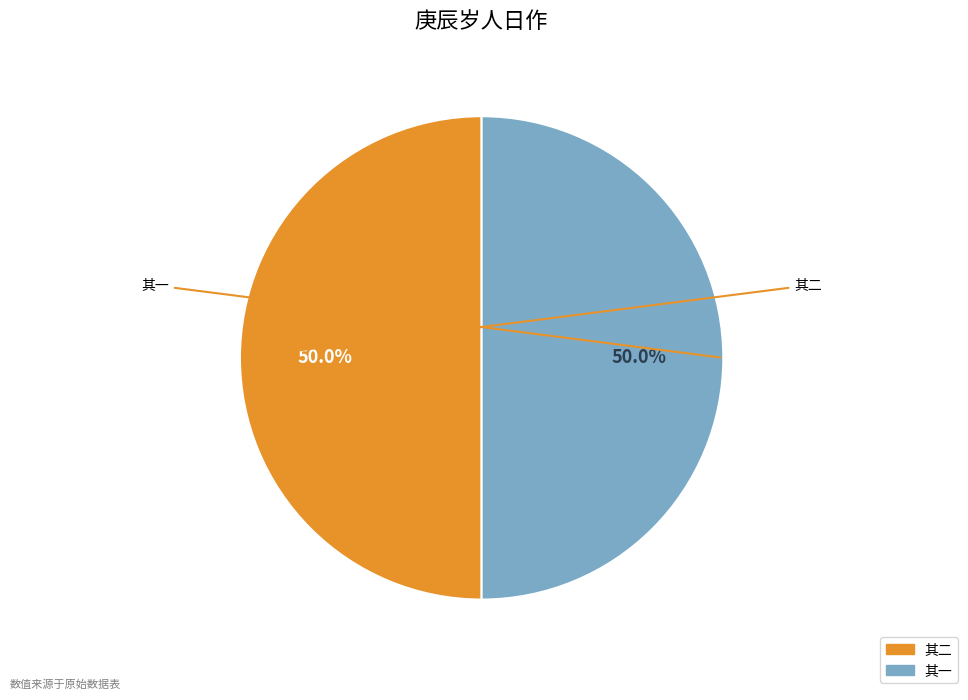

Count the number of slices in the pie.

2